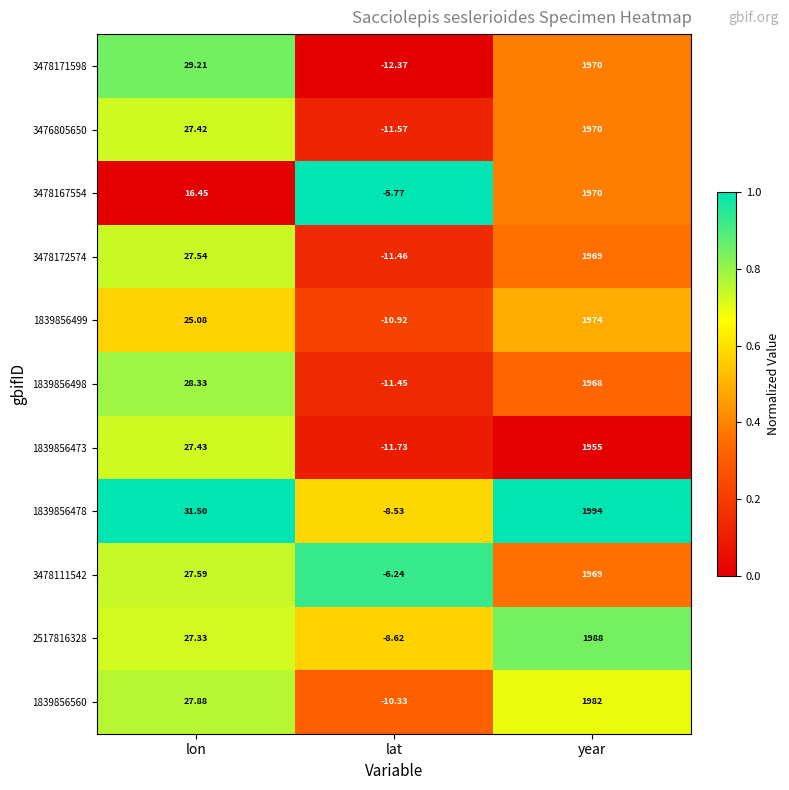

At which label does 1839856478 reach its peak?

year